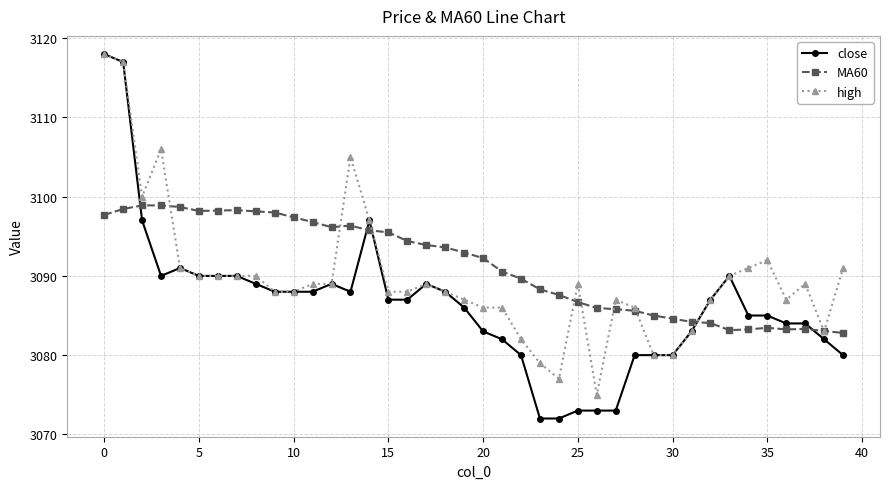

How many intersections are there between MA60 and close?

5